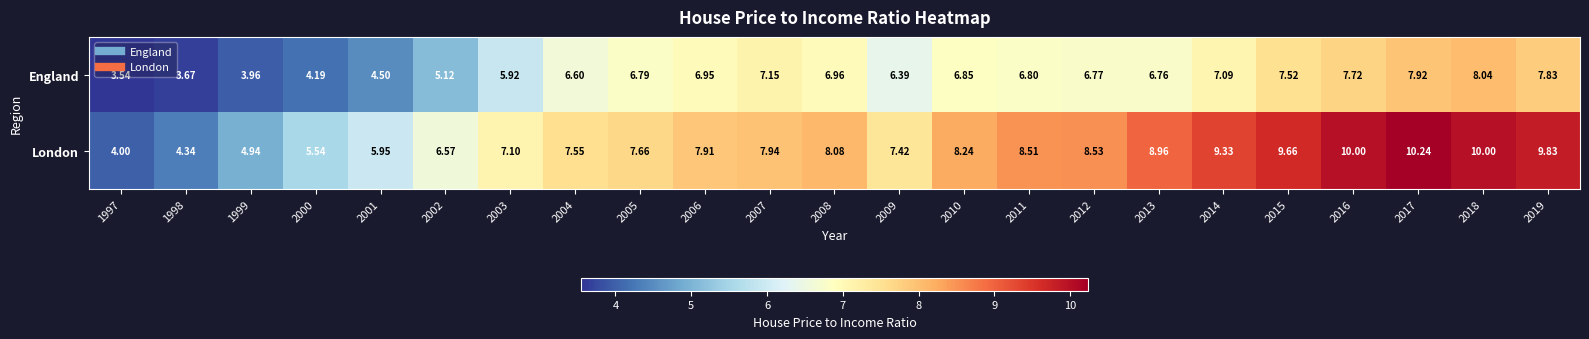

Which series has the largest total across all categories?

London